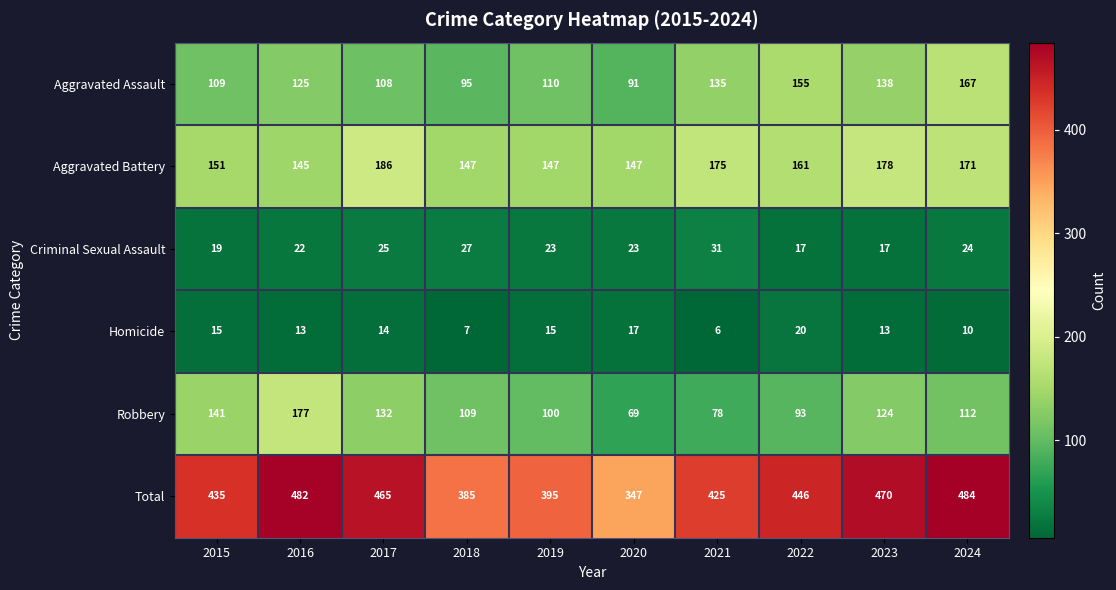

Rank the series by their maximum value, from highest to lowest.

Total, Aggravated Battery, Robbery, Aggravated Assault, Criminal Sexual Assault, Homicide